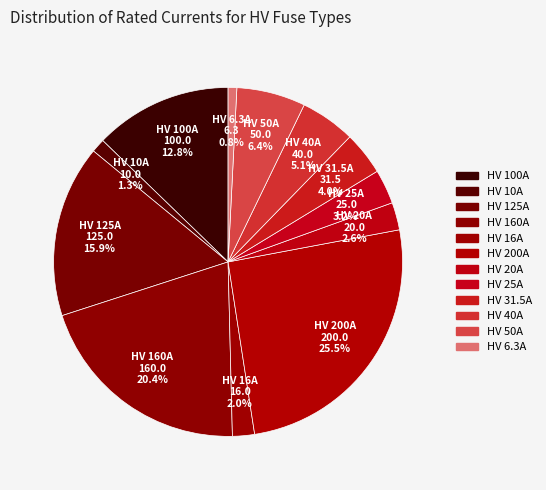

To the nearest percent, what is the average slice percentage?

8%